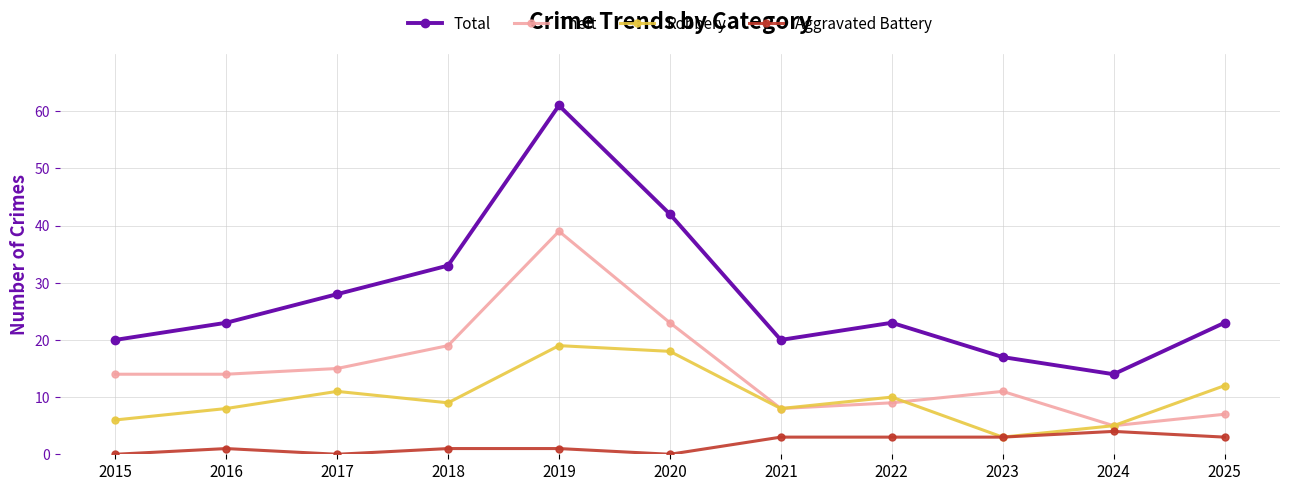

Rank the series by their average value, from highest to lowest.

Total, Theft, Robbery, Aggravated Battery